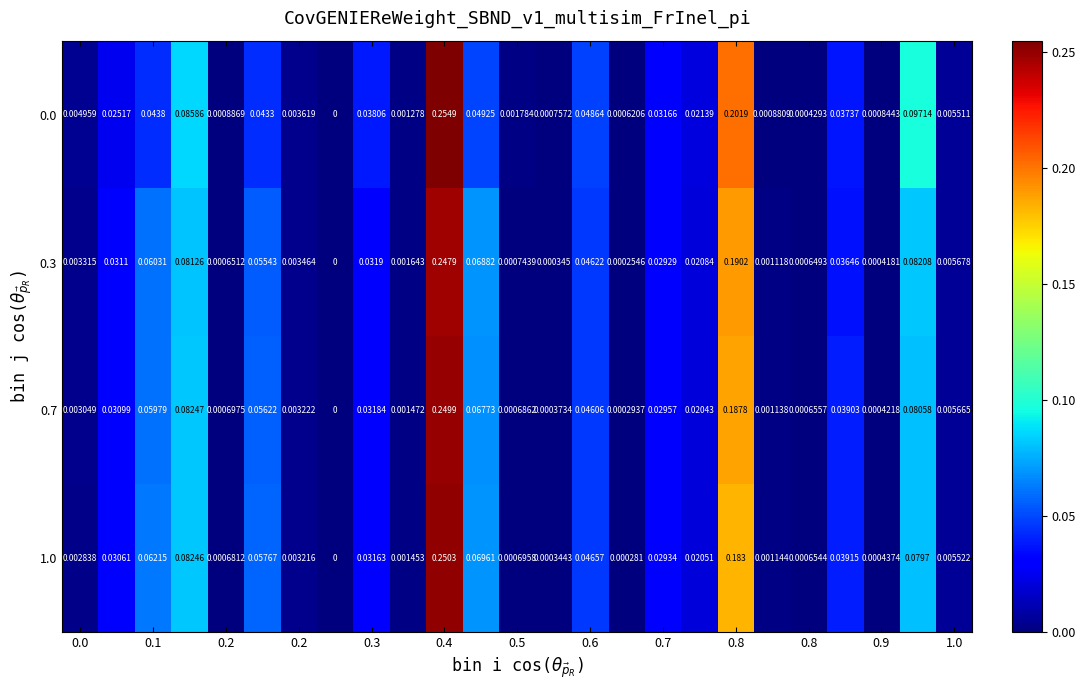

How many positive values does the 0.3 series have?

24